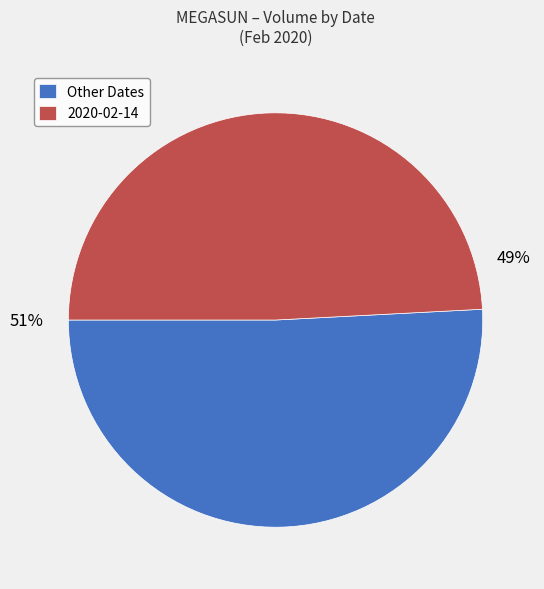

Which category has the smallest portion of the pie?

2020-02-14